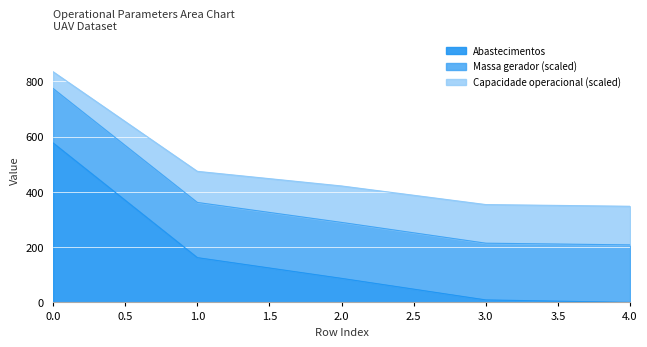

What is the difference between the maximum and second lowest values in the Abastecimentos series?

568.0